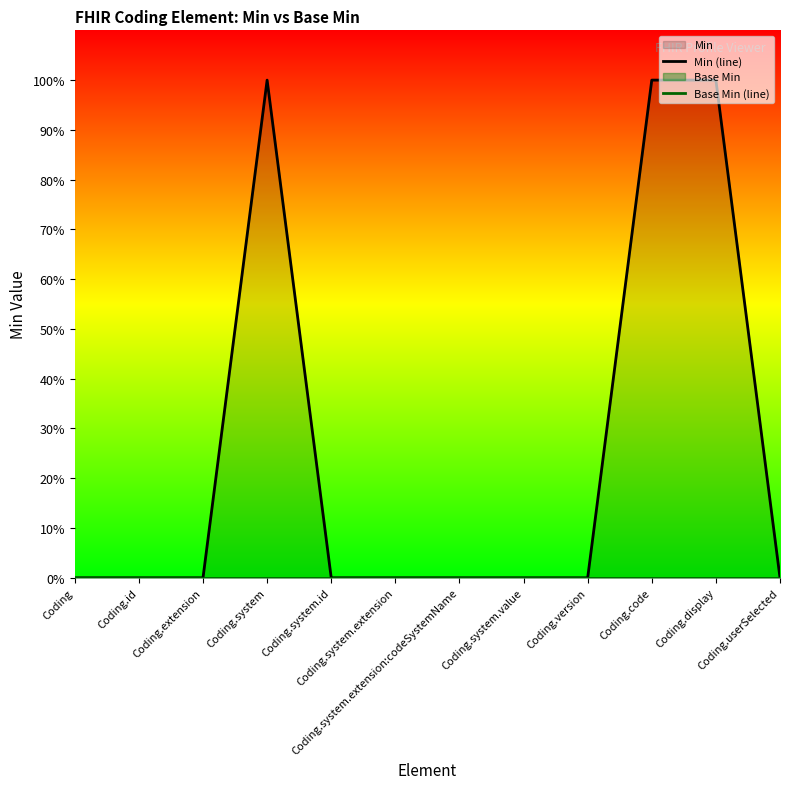

What is the label of the 8th point from the left?

Coding.system.value